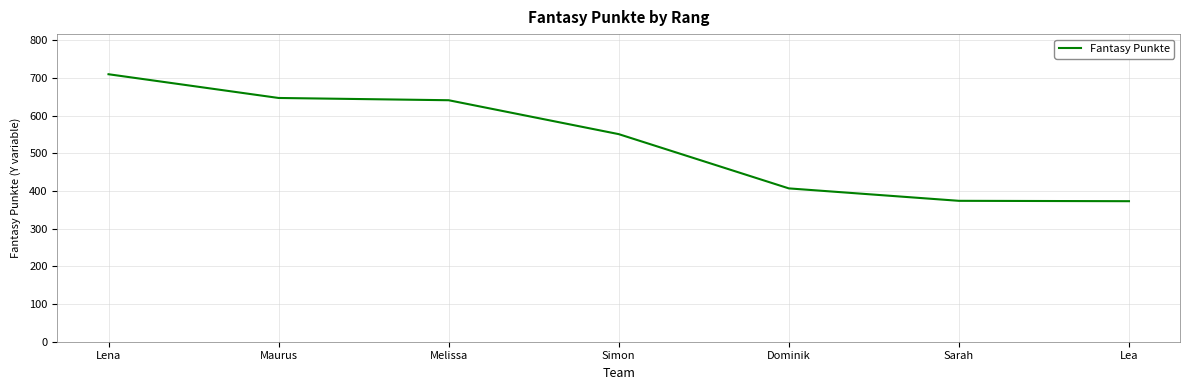

The chart shows a value of 373 at Lea. True or false?

True